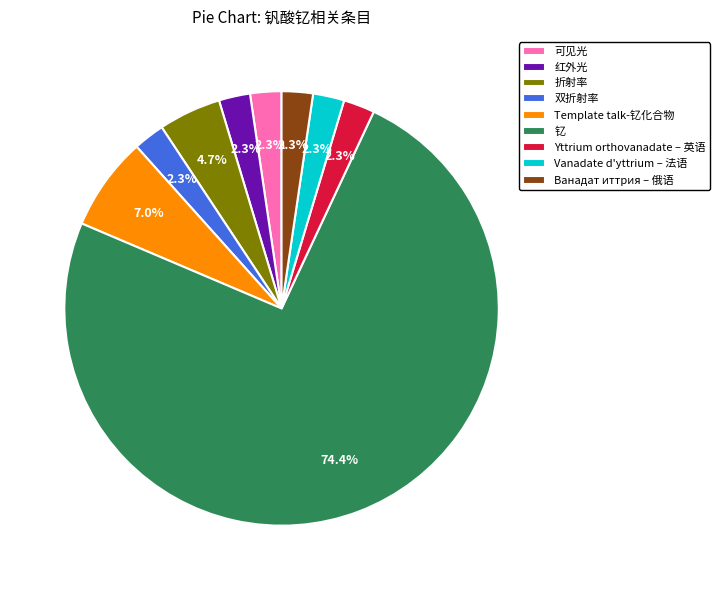

Is there a majority slice in this chart?

Yes